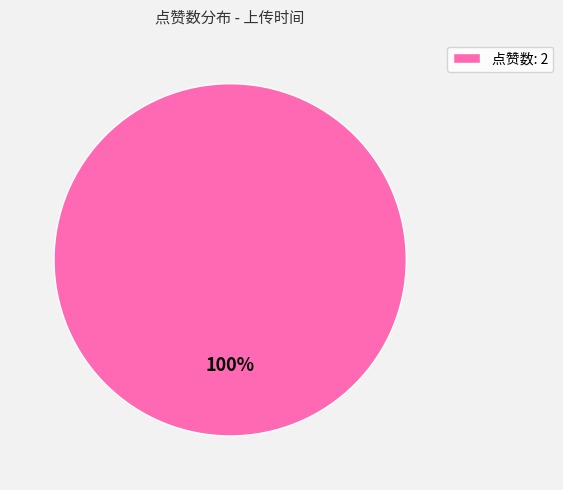

Is it true that 点赞数: 2 is 100% of the pie?

True